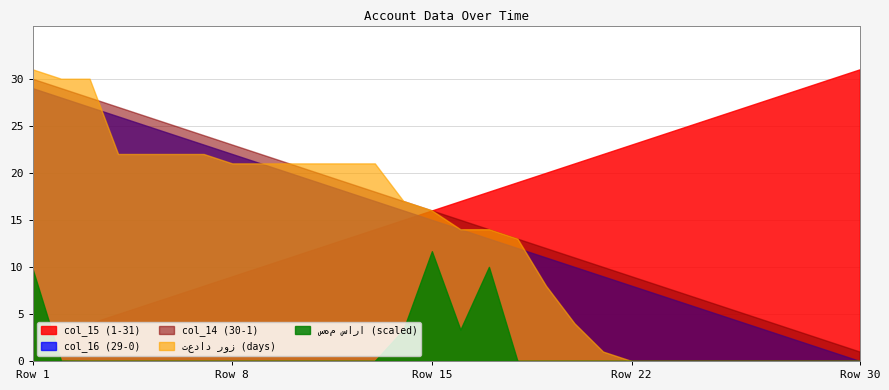

Between 10 and 20, which series saw the biggest shift?

تعداد روز (days)